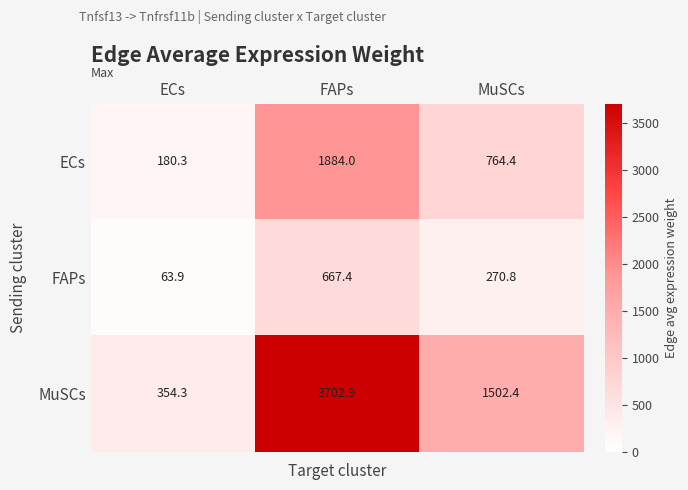

Which series has the largest total across all categories?

MuSCs